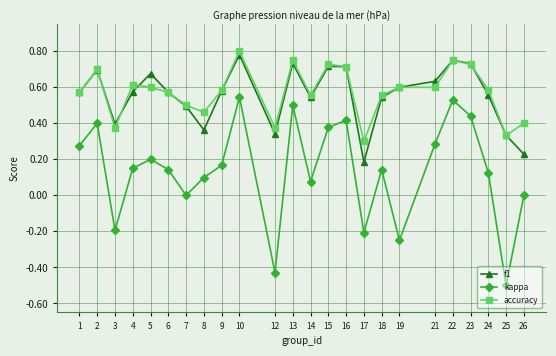

List the series in order of their peak value, highest first.

accuracy, f1, kappa